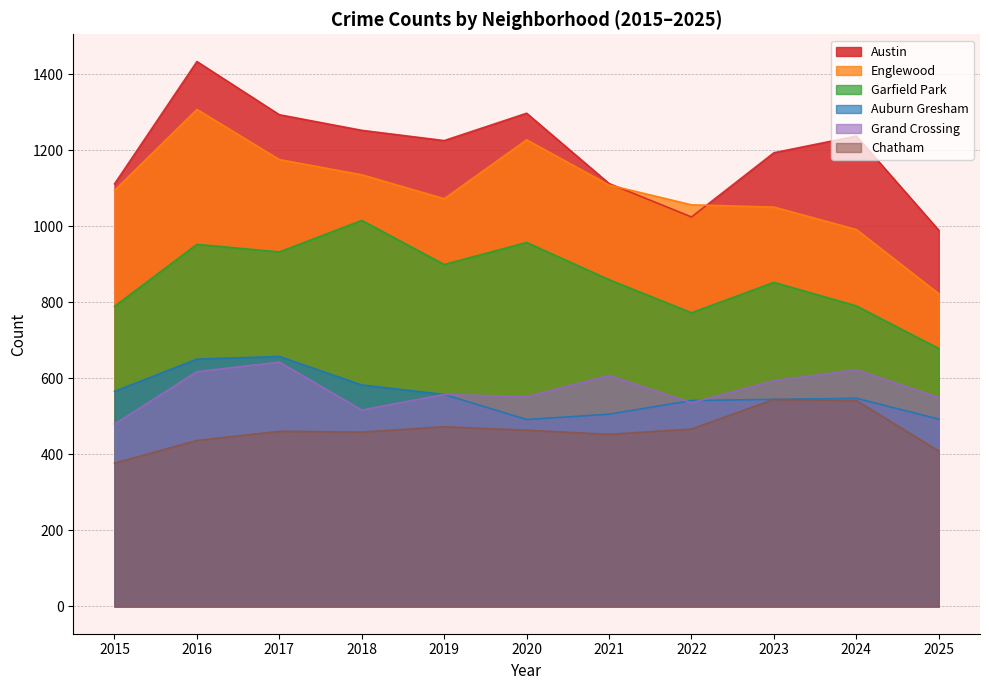

Reading left to right, transcribe all the data shown in this chart.

Austin: 1112	1434	1294	1253	1226	1298	1113	1025	1194	1238	990
Englewood: 1095	1308	1176	1136	1073	1228	1109	1057	1051	992	823
Garfield Park: 790	953	933	1016	900	958	860	773	853	791	679
Auburn Gresham: 566	651	658	583	558	492	506	542	545	548	493
Grand Crossing: 480	618	643	517	558	552	608	536	594	623	550
Chatham: 377	437	461	459	473	464	453	467	545	542	409